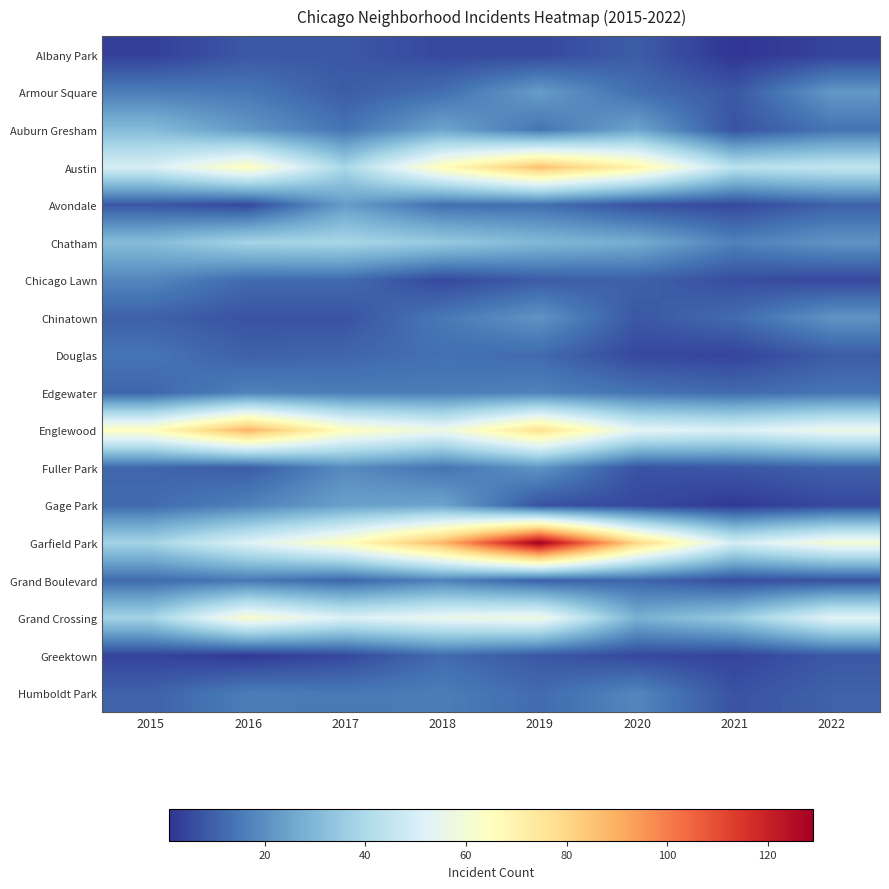

What is the total value across all series at 2021?

277